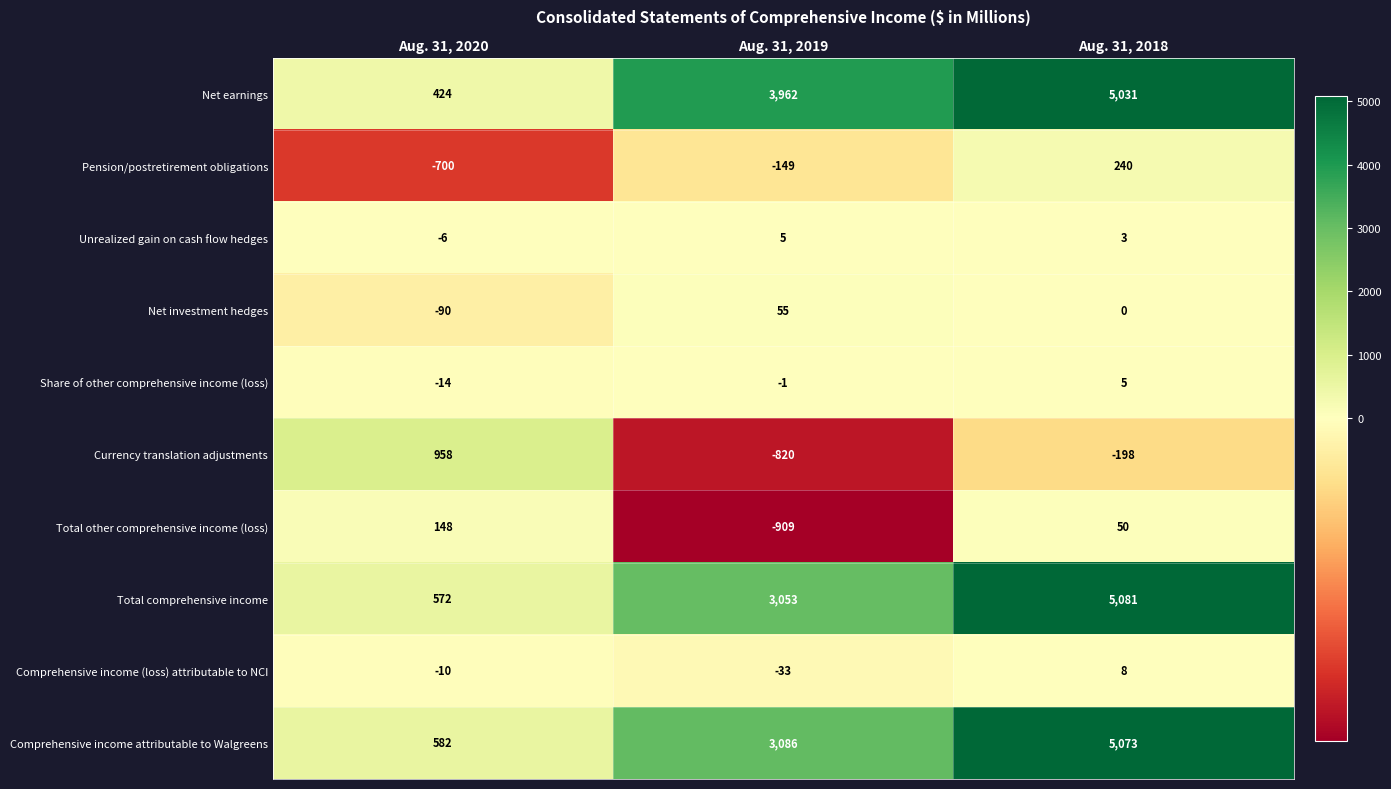

The Comprehensive income (loss) attributable to NCI series shows 14 at Aug. 31, 2018. True or false?

False